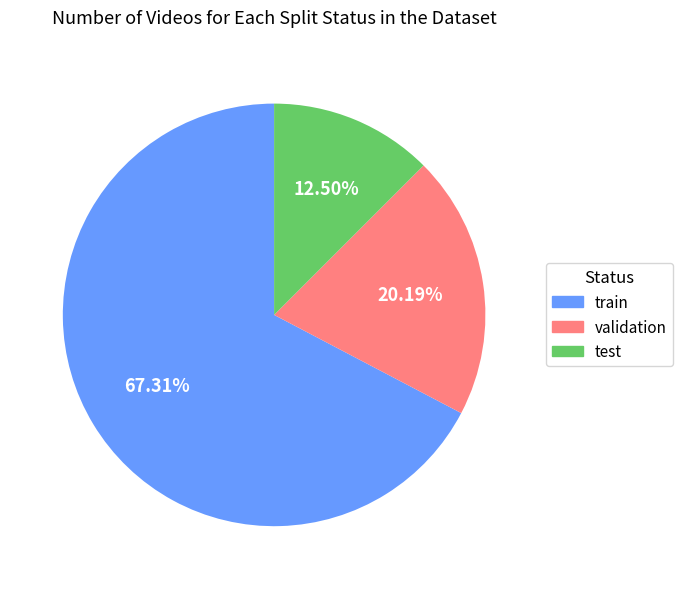

Between test and validation, which is larger?

validation